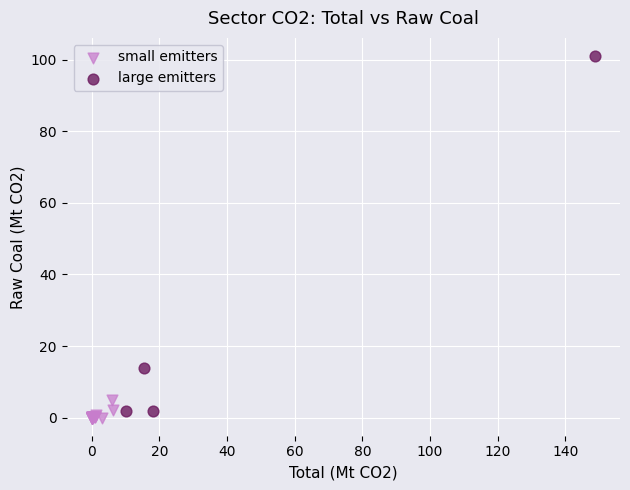

Which series reaches the maximum Y coordinate?

large emitters